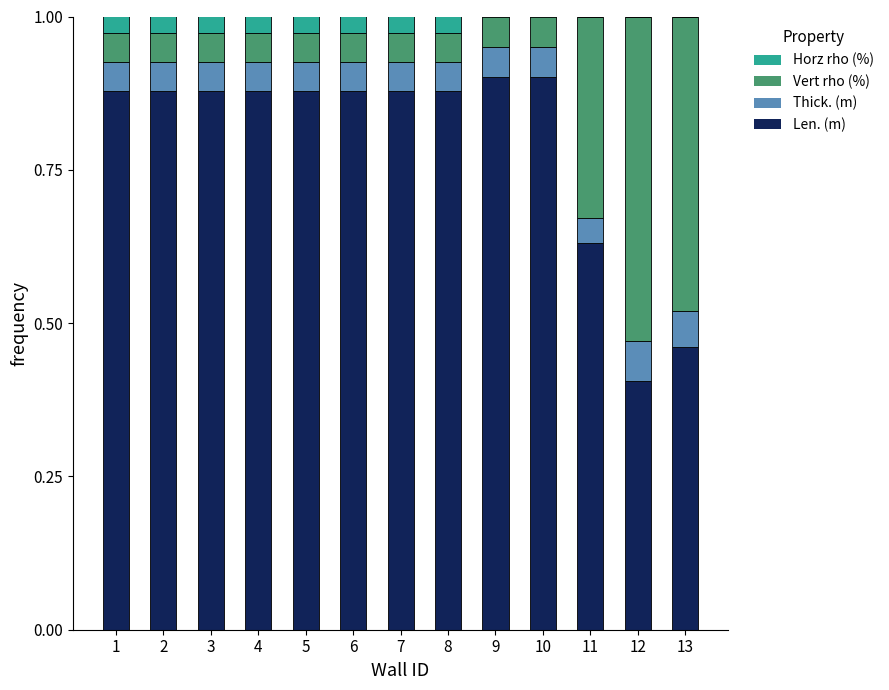

What is the sum of the Len. (m) values at 12 and 6?

1.3